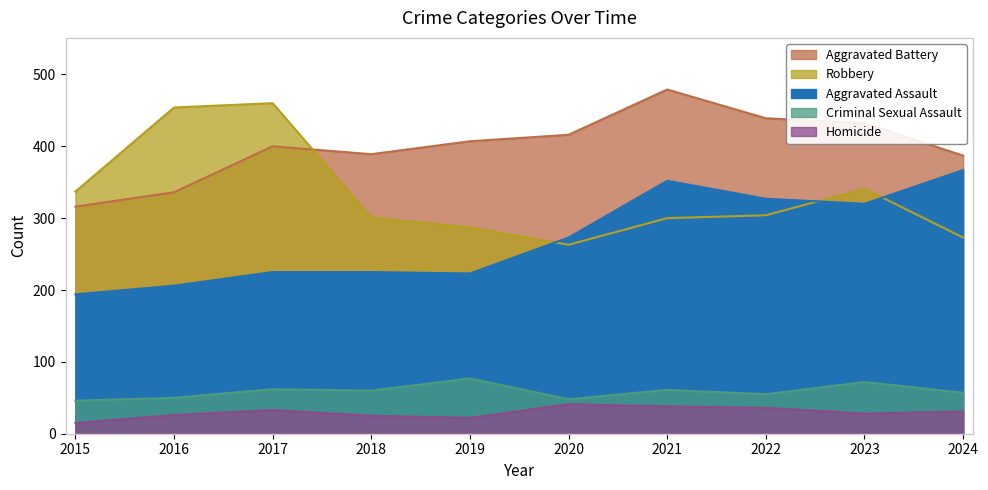

The Robbery series shows 287 at 2019. True or false?

True